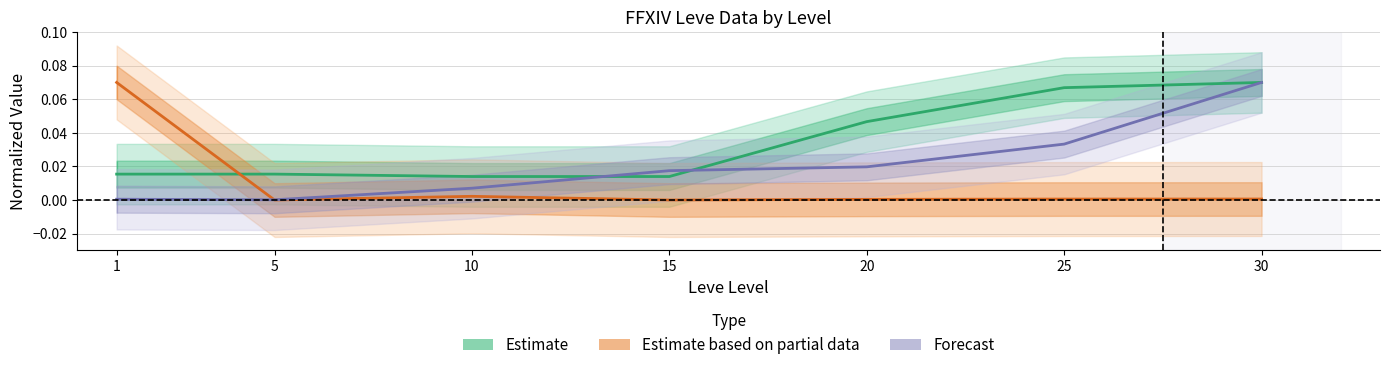

What is the change in value from 5 to 25?

+0.1